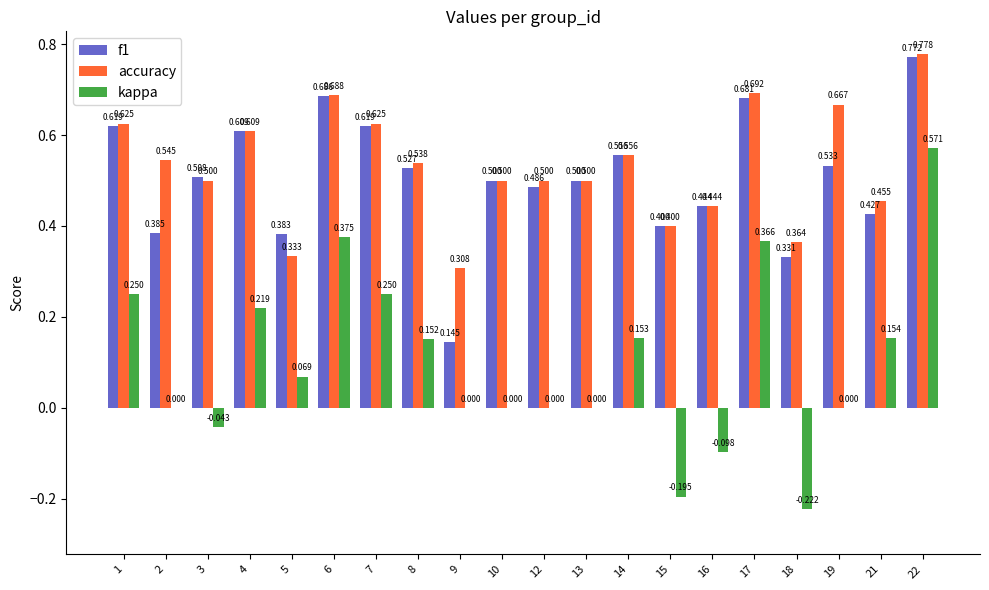

Between 3 and 19, which series saw the biggest shift?

accuracy